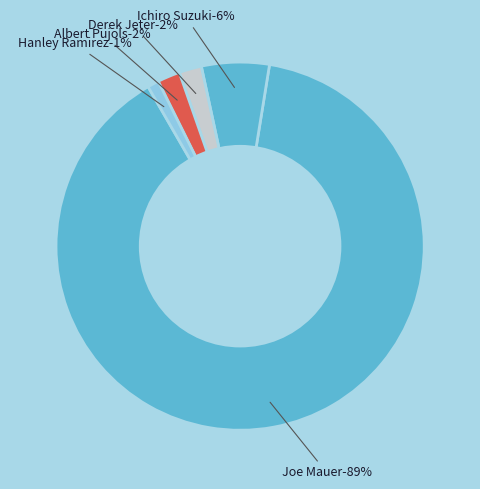

The Ichiro Suzuki slice represents 33% of the pie. True or false?

False